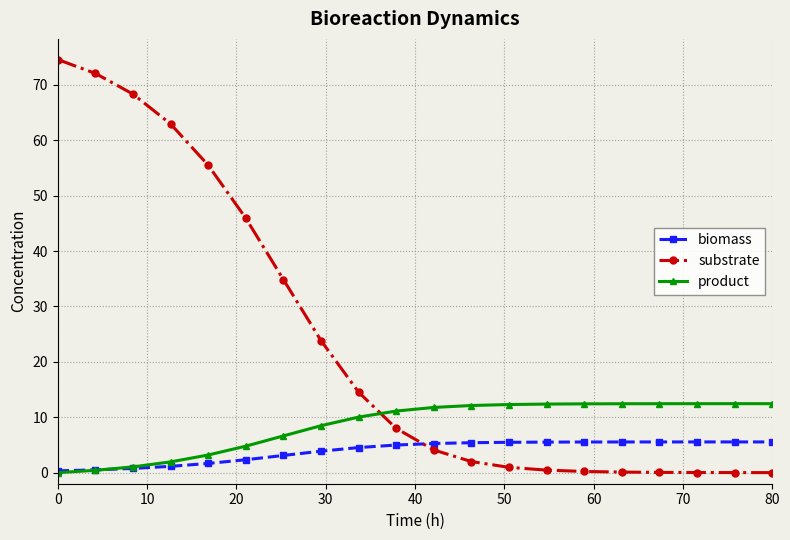

How many intersections are there between biomass and substrate?

1